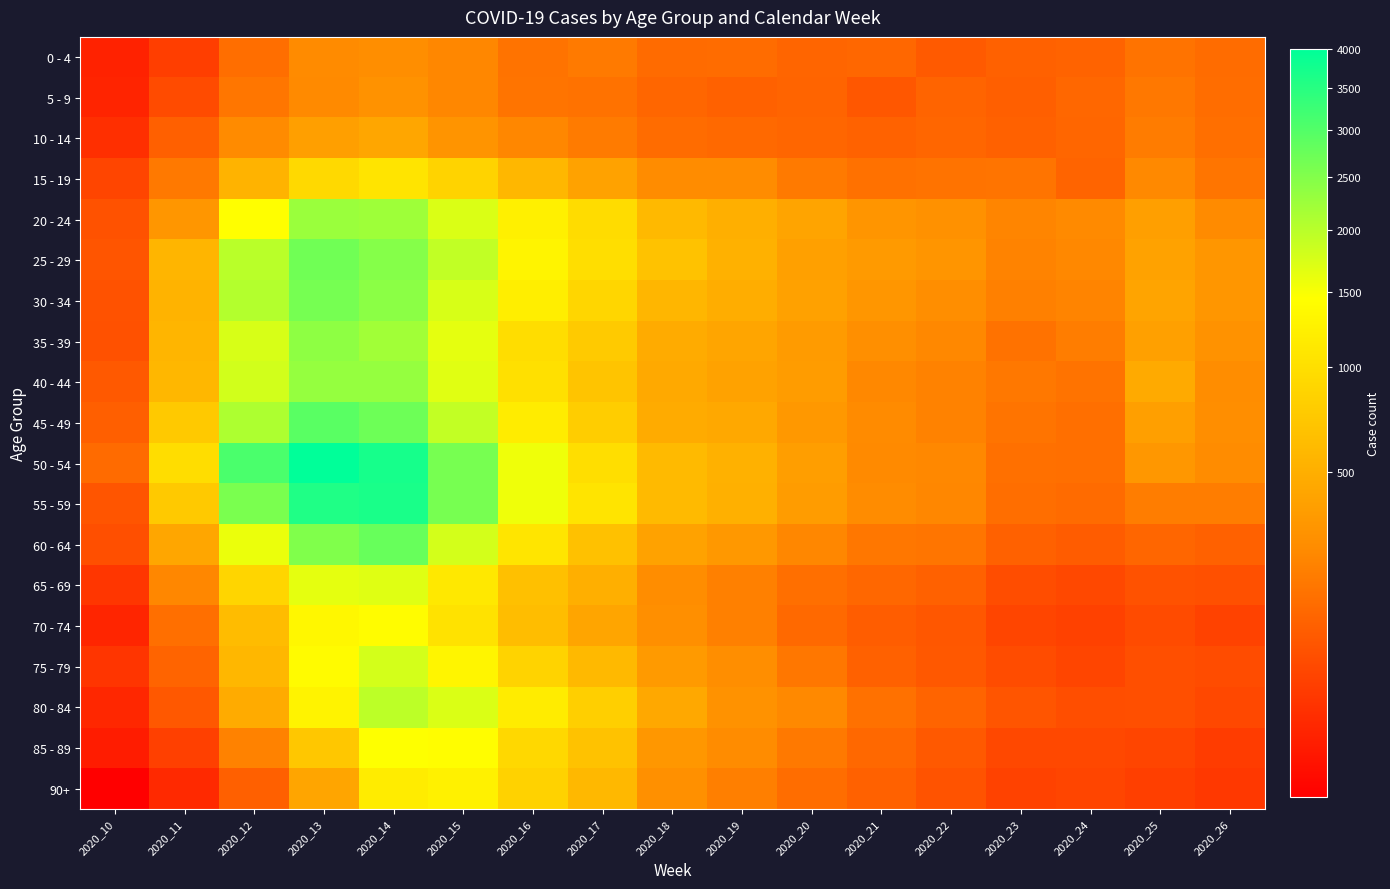

Reading left to right, extract all data points from this chart.

0 - 4: 2020_10=9	2020_11=35	2020_12=142	2020_13=254	2020_14=270	2020_15=238	2020_16=159	2020_17=186	2020_18=133	2020_19=138	2020_20=116	2020_21=122	2020_22=87	2020_23=107	2020_24=110	2020_25=159	2020_26=137
5 - 9: 2020_10=10	2020_11=56	2020_12=169	2020_13=249	2020_14=292	2020_15=236	2020_16=164	2020_17=155	2020_18=121	2020_19=105	2020_20=112	2020_21=80	2020_22=112	2020_23=99	2020_24=123	2020_25=177	2020_26=139
10 - 14: 2020_10=19	2020_11=102	2020_12=252	2020_13=381	2020_14=430	2020_15=306	2020_16=234	2020_17=189	2020_18=137	2020_19=126	2020_20=118	2020_21=108	2020_22=120	2020_23=104	2020_24=119	2020_25=192	2020_26=147
15 - 19: 2020_10=45	2020_11=182	2020_12=537	2020_13=933	2020_14=1076	2020_15=859	2020_16=571	2020_17=405	2020_18=262	2020_19=259	2020_20=184	2020_21=153	2020_22=160	2020_23=162	2020_24=112	2020_25=247	2020_26=166
20 - 24: 2020_10=70	2020_11=321	2020_12=1447	2020_13=2270	2020_14=2240	2020_15=1725	2020_16=1230	2020_17=959	2020_18=592	2020_19=506	2020_20=419	2020_21=313	2020_22=288	2020_23=227	2020_24=251	2020_25=382	2020_26=254
25 - 29: 2020_10=76	2020_11=549	2020_12=1996	2020_13=2689	2020_14=2482	2020_15=1935	2020_16=1286	2020_17=994	2020_18=680	2020_19=522	2020_20=389	2020_21=345	2020_22=314	2020_23=222	2020_24=243	2020_25=399	2020_26=322
30 - 34: 2020_10=69	2020_11=535	2020_12=2051	2020_13=2631	2020_14=2419	2020_15=1743	2020_16=1206	2020_17=901	2020_18=565	2020_19=485	2020_20=394	2020_21=316	2020_22=269	2020_23=206	2020_24=224	2020_25=420	2020_26=323
35 - 39: 2020_10=67	2020_11=548	2020_12=1751	2020_13=2387	2020_14=2202	2020_15=1646	2020_16=983	2020_17=761	2020_18=469	2020_19=422	2020_20=352	2020_21=275	2020_22=242	2020_23=156	2020_24=194	2020_25=389	2020_26=296
40 - 44: 2020_10=85	2020_11=566	2020_12=1799	2020_13=2321	2020_14=2310	2020_15=1677	2020_16=1021	2020_17=698	2020_18=454	2020_19=405	2020_20=357	2020_21=241	2020_22=213	2020_23=175	2020_24=158	2020_25=460	2020_26=266
45 - 49: 2020_10=99	2020_11=750	2020_12=2097	2020_13=2915	2020_14=2710	2020_15=1917	2020_16=1174	2020_17=788	2020_18=470	2020_19=448	2020_20=332	2020_21=257	2020_22=216	2020_23=161	2020_24=144	2020_25=382	2020_26=270
50 - 54: 2020_10=134	2020_11=977	2020_12=3089	2020_13=4000	2020_14=3699	2020_15=2606	2020_16=1562	2020_17=988	2020_18=599	2020_19=519	2020_20=374	2020_21=250	2020_22=241	2020_23=150	2020_24=147	2020_25=325	2020_26=260
55 - 59: 2020_10=76	2020_11=749	2020_12=2584	2020_13=3590	2020_14=3663	2020_15=2602	2020_16=1566	2020_17=1061	2020_18=598	2020_19=509	2020_20=359	2020_21=262	2020_22=237	2020_23=142	2020_24=133	2020_25=194	2020_26=198
60 - 64: 2020_10=63	2020_11=429	2020_12=1597	2020_13=2523	2020_14=2780	2020_15=1786	2020_16=1085	2020_17=673	2020_18=405	2020_19=332	2020_20=238	2020_21=174	2020_22=168	2020_23=107	2020_24=91	2020_25=121	2020_26=106
65 - 69: 2020_10=25	2020_11=236	2020_12=885	2020_13=1645	2020_14=1688	2020_15=1115	2020_16=657	2020_17=501	2020_18=265	2020_19=209	2020_20=147	2020_21=122	2020_22=106	2020_23=60	2020_24=51	2020_25=69	2020_26=66
70 - 74: 2020_10=11	2020_11=146	2020_12=620	2020_13=1330	2020_14=1411	2020_15=1040	2020_16=631	2020_17=422	2020_18=275	2020_19=207	2020_20=127	2020_21=94	2020_22=80	2020_23=47	2020_24=40	2020_25=57	2020_26=41
75 - 79: 2020_10=24	2020_11=113	2020_12=571	2020_13=1403	2020_14=1788	2020_15=1314	2020_16=855	2020_17=586	2020_18=349	2020_19=274	2020_20=174	2020_21=106	2020_22=82	2020_23=58	2020_24=46	2020_25=65	2020_26=58
80 - 84: 2020_10=12	2020_11=84	2020_12=469	2020_13=1277	2020_14=1965	2020_15=1718	2020_16=1175	2020_17=816	2020_18=452	2020_19=298	2020_20=246	2020_21=154	2020_22=114	2020_23=76	2020_24=61	2020_25=62	2020_26=51
85 - 89: 2020_10=6	2020_11=38	2020_12=218	2020_13=735	2020_14=1452	2020_15=1421	2020_16=924	2020_17=679	2020_18=324	2020_19=262	2020_20=179	2020_21=125	2020_22=85	2020_23=51	2020_24=51	2020_25=47	2020_26=33
90+: 2020_10=1	2020_11=13	2020_12=102	2020_13=424	2020_14=1171	2020_15=1245	2020_16=848	2020_17=583	2020_18=284	2020_19=204	2020_20=141	2020_21=103	2020_22=72	2020_23=42	2020_24=46	2020_25=37	2020_26=28